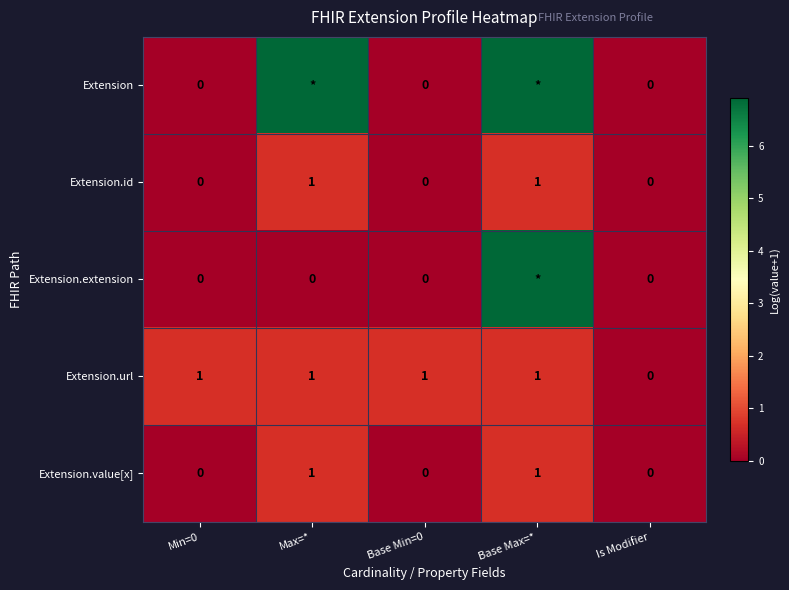

How many positive values does the Extension.value[x] series have?

2